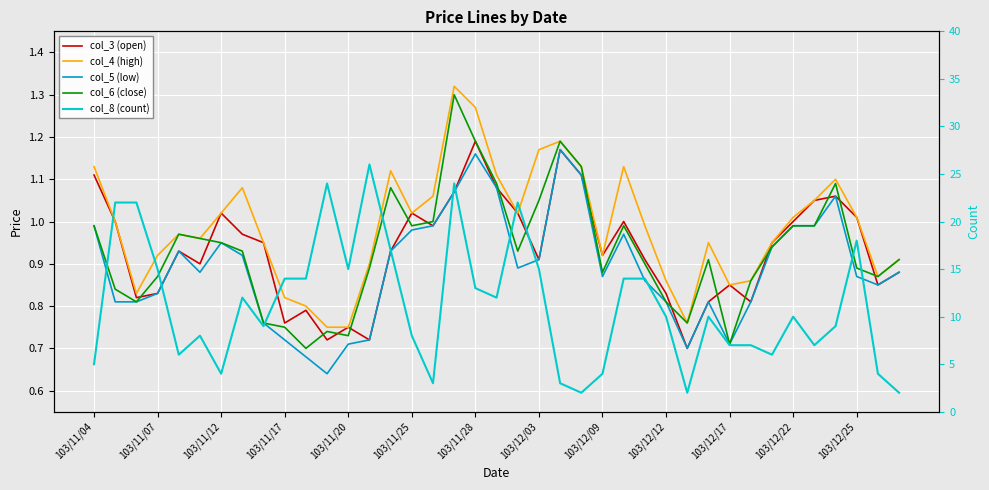

Does the chart display data point markers on the line(s)?

No